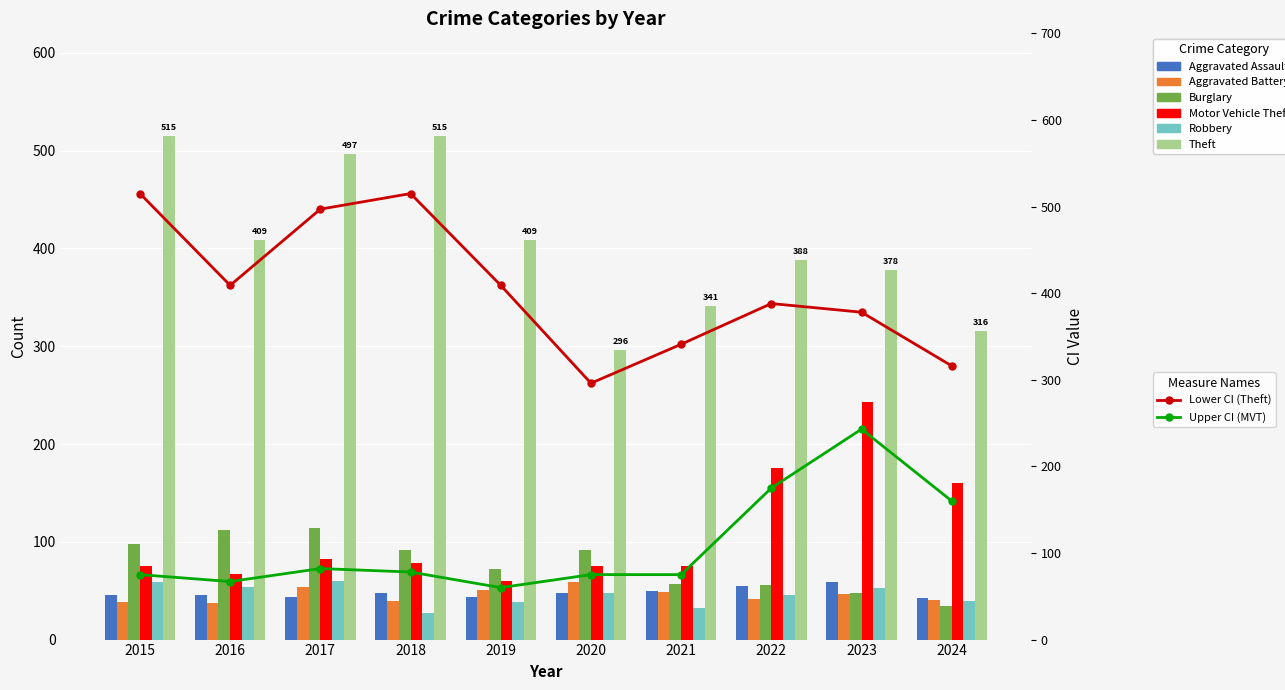

Reading left to right, list all the values displayed in this chart.

Aggravated Assault: 2015=46	2016=46	2017=44	2018=48	2019=44	2020=48	2021=50	2022=55	2023=59	2024=43
Aggravated Battery: 2015=38	2016=37	2017=54	2018=39	2019=51	2020=59	2021=49	2022=42	2023=47	2024=40
Burglary: 2015=98	2016=112	2017=114	2018=92	2019=72	2020=92	2021=57	2022=56	2023=48	2024=34
Motor Vehicle Theft: 2015=75	2016=67	2017=82	2018=78	2019=60	2020=75	2021=75	2022=175	2023=243	2024=160
Robbery: 2015=59	2016=54	2017=60	2018=27	2019=38	2020=48	2021=32	2022=46	2023=53	2024=39
Theft: 2015=515	2016=409	2017=497	2018=515	2019=409	2020=296	2021=341	2022=388	2023=378	2024=316